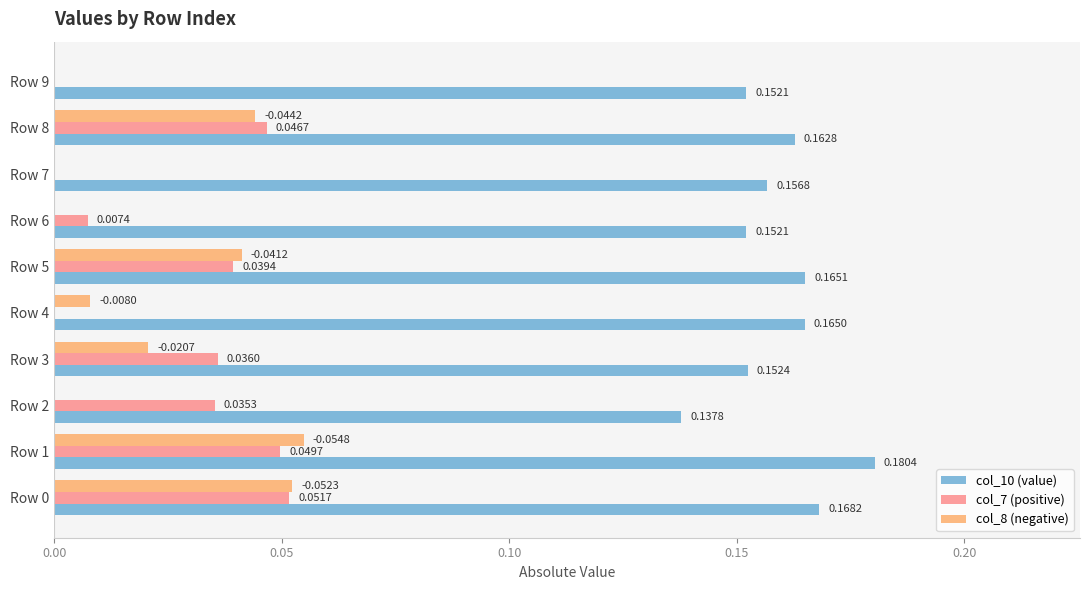

Which series has the largest range (max minus min)?

col_8 (negative)